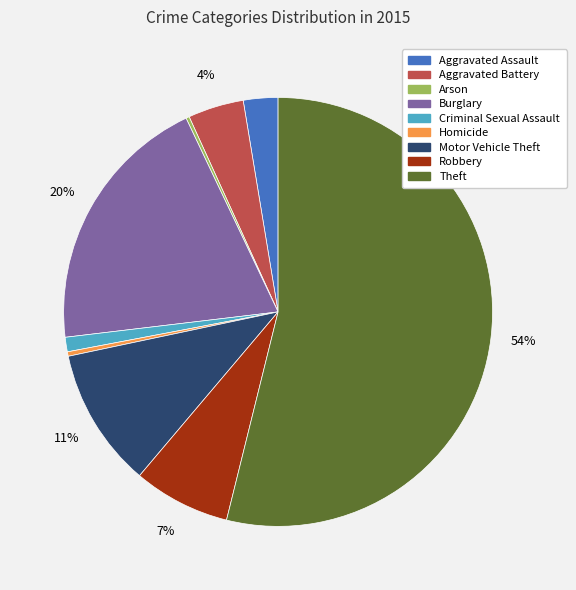

What percentage is the Motor Vehicle Theft slice, to the nearest percent?

11%